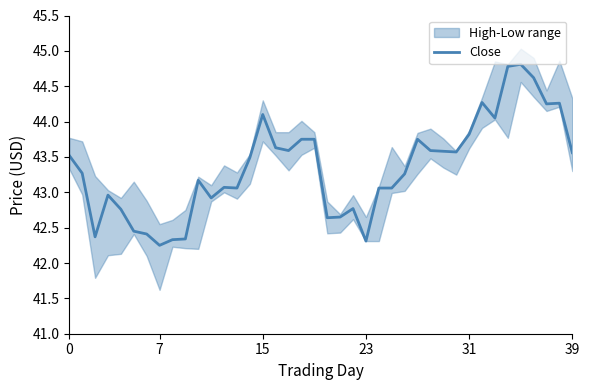

Read the value at 27.

43.8